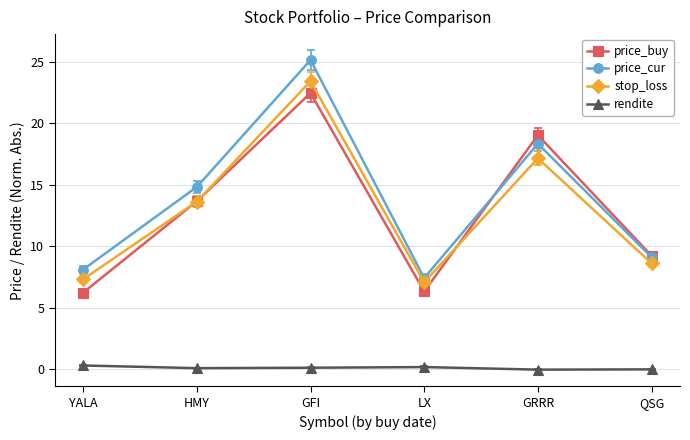

At which category is the sum across all series the highest?

GFI